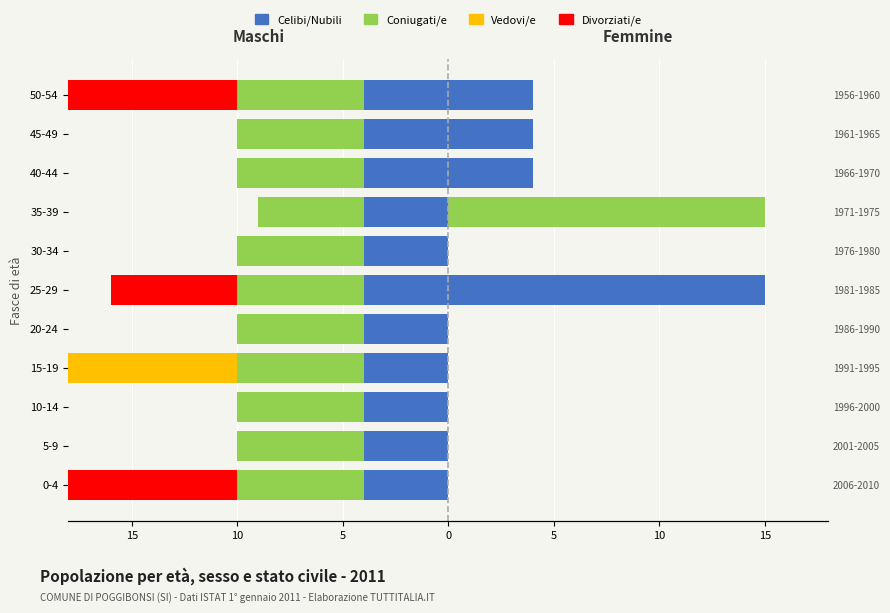

How many values in the Vedovi/e series are below 0?

1